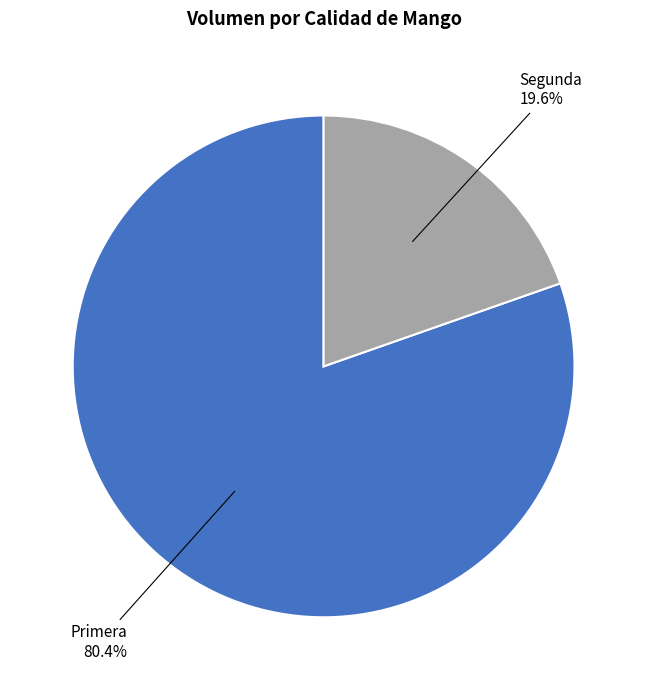

Is there a majority slice in this chart?

Yes